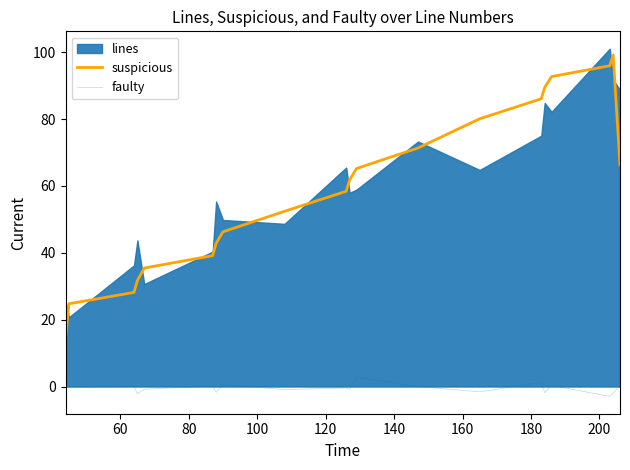

True or false: faulty has more than 1 points higher than both neighbors.

True